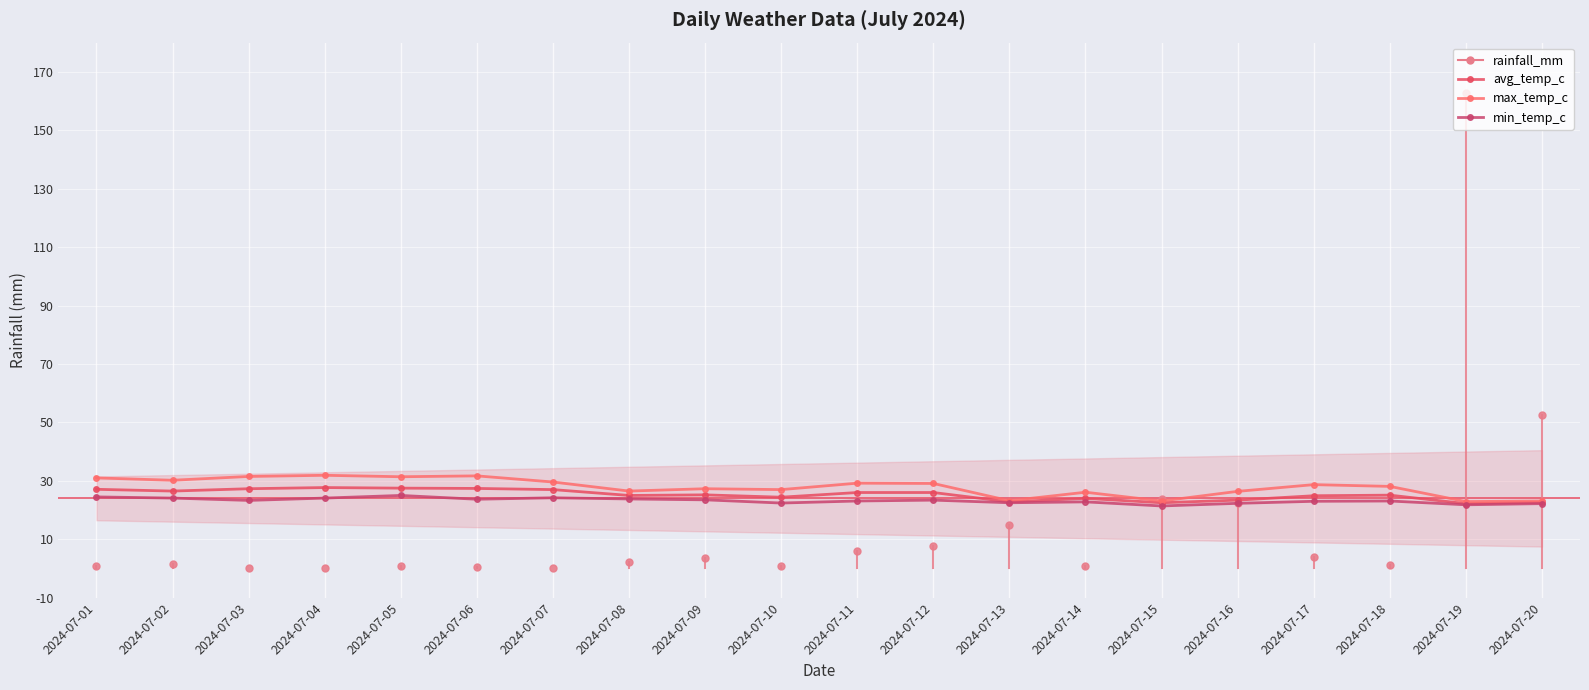

Reading left to right, what are all the values shown in this chart?

avg_temp_c: 2024-07-01=27.1	2024-07-02=26.5	2024-07-03=27.3	2024-07-04=27.7	2024-07-05=27.5	2024-07-06=27.4	2024-07-07=27.0	2024-07-08=25.0	2024-07-09=25.2	2024-07-10=24.4	2024-07-11=26.0	2024-07-12=26.0	2024-07-13=22.8	2024-07-14=24.0	2024-07-15=22.5	2024-07-16=23.4	2024-07-17=24.9	2024-07-18=25.1	2024-07-19=22.2	2024-07-20=22.6
max_temp_c: 2024-07-01=31.0	2024-07-02=30.2	2024-07-03=31.5	2024-07-04=31.9	2024-07-05=31.4	2024-07-06=31.7	2024-07-07=29.6	2024-07-08=26.5	2024-07-09=27.3	2024-07-10=27.0	2024-07-11=29.2	2024-07-12=29.1	2024-07-13=23.2	2024-07-14=26.1	2024-07-15=23.1	2024-07-16=26.4	2024-07-17=28.7	2024-07-18=28.1	2024-07-19=22.9	2024-07-20=23.1
min_temp_c: 2024-07-01=24.5	2024-07-02=24.1	2024-07-03=23.3	2024-07-04=24.1	2024-07-05=25.0	2024-07-06=23.7	2024-07-07=24.2	2024-07-08=23.8	2024-07-09=23.5	2024-07-10=22.4	2024-07-11=23.1	2024-07-12=23.4	2024-07-13=22.5	2024-07-14=22.8	2024-07-15=21.4	2024-07-16=22.3	2024-07-17=23.0	2024-07-18=23.1	2024-07-19=21.8	2024-07-20=22.2